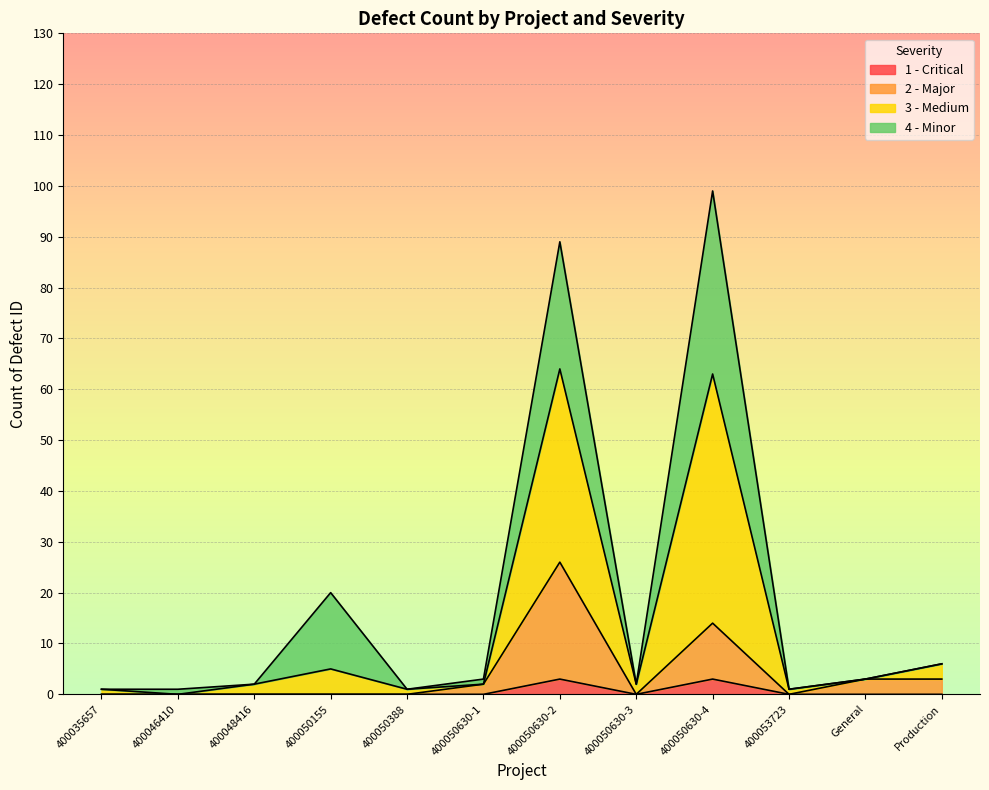

What is the difference between the values at 400035657 and General?

2